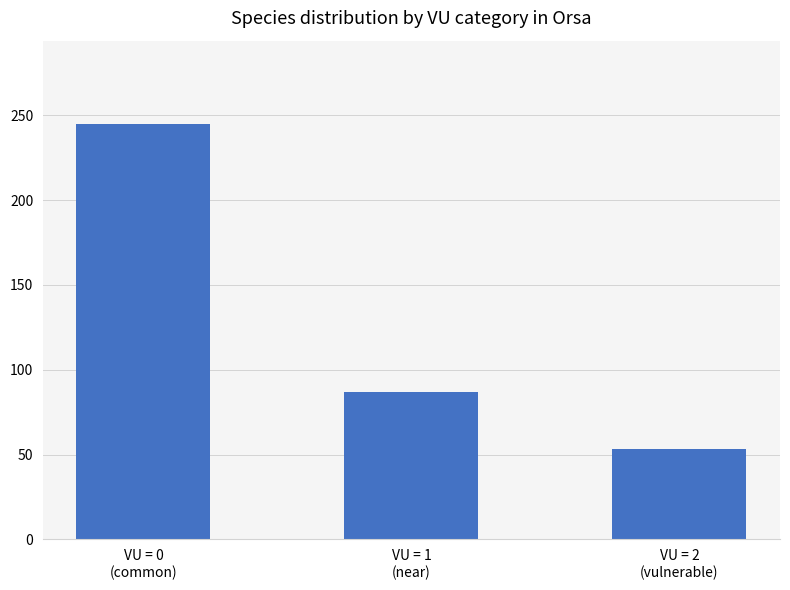

How many distinct data groups are displayed?

1